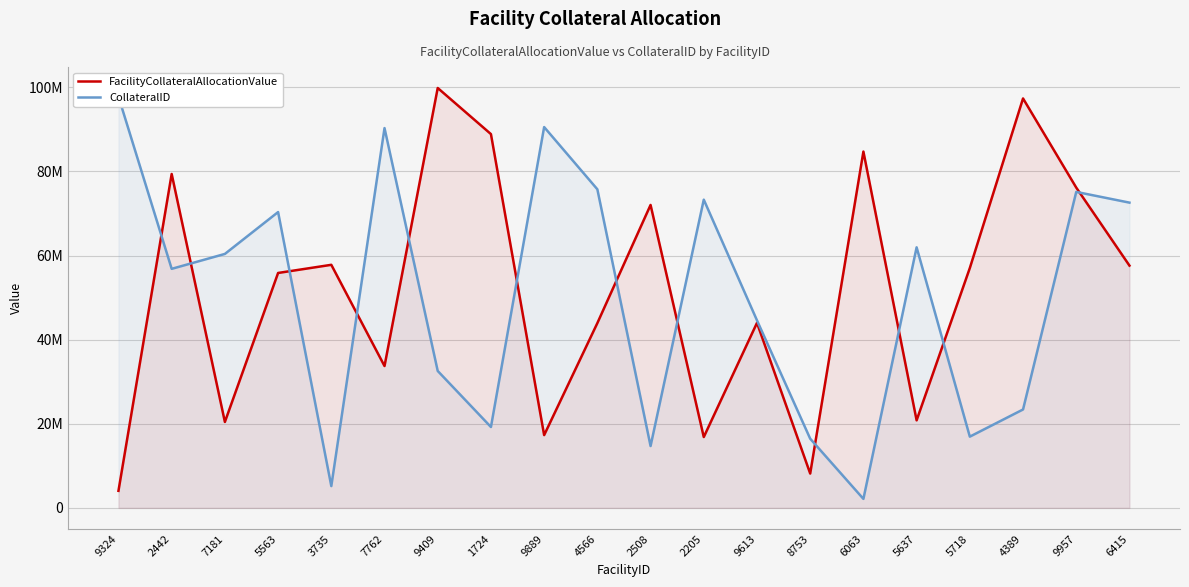

Rank the categories by FacilityCollateralAllocationValue value from lowest to highest.

9324, 8753, 2205, 9889, 7181, 5637, 7762, 4566, 9613, 5563, 5718, 6415, 3735, 2508, 9957, 2442, 6063, 1724, 4389, 9409